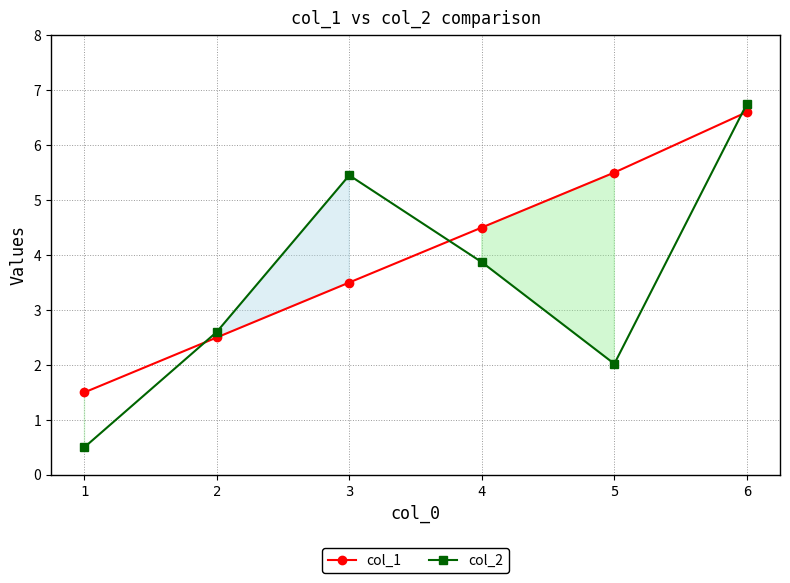

Reading left to right, what are all the values shown in this chart?

col_1: 1.5	2.5	3.5	4.5	5.5	6.6
col_2: 0.5	2.6	5.5	3.9	2.0	6.7